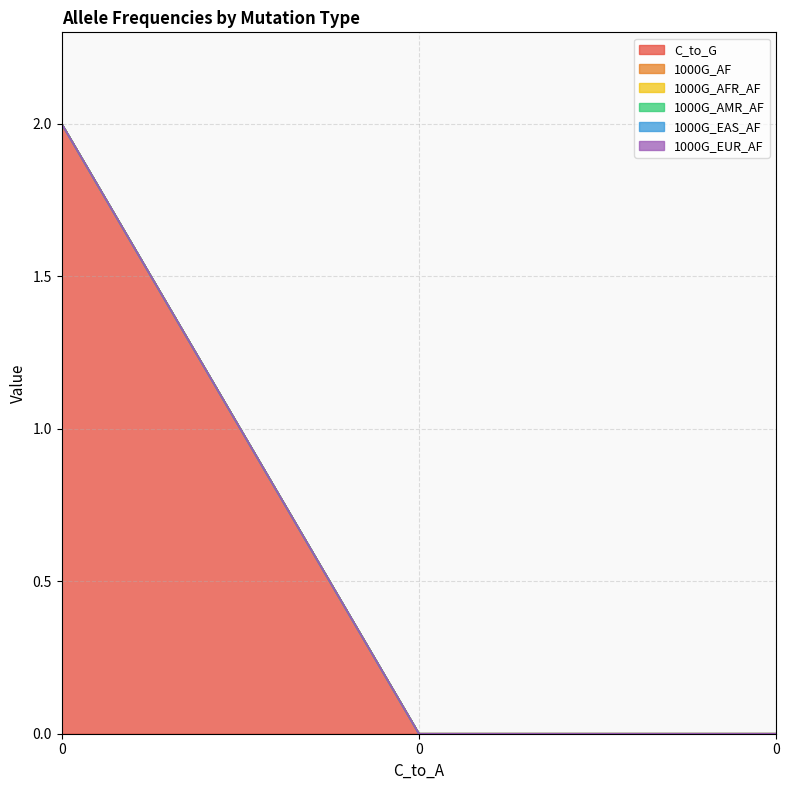

Reading left to right, list all the values displayed in this chart.

C_to_G: 0=2	0=0	0=0
1000G_AF: 0=0	0=0	0=0
1000G_AFR_AF: 0=0	0=0	0=0
1000G_AMR_AF: 0=0	0=0	0=0
1000G_EAS_AF: 0=0	0=0	0=0
1000G_EUR_AF: 0=0	0=0	0=0